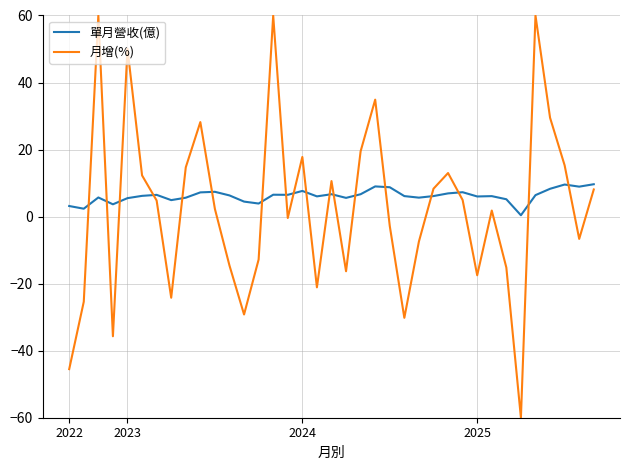

What are all the series names shown in the legend?

單月營收(億), 月增(%)